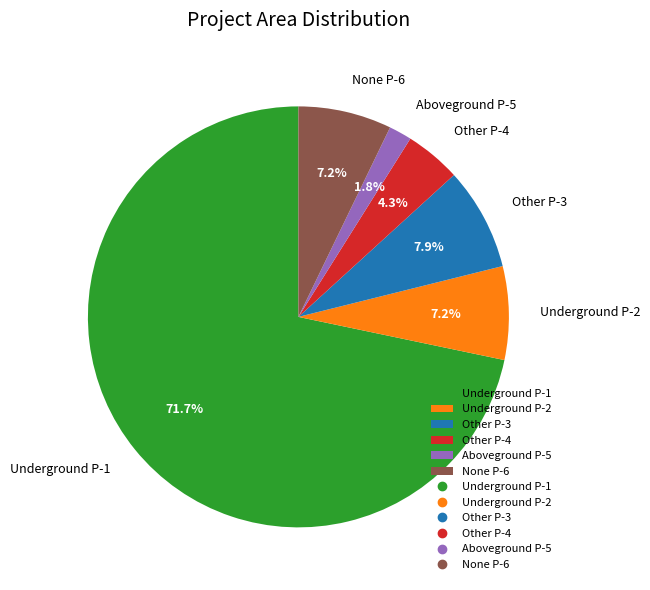

Which category has the biggest portion of the pie?

Underground P-1